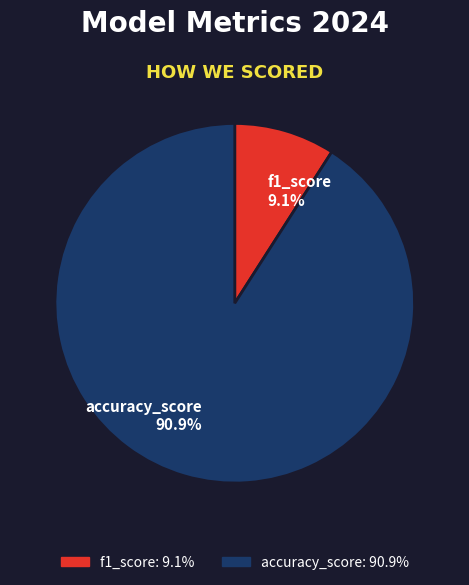

How many segments does this pie chart have?

2